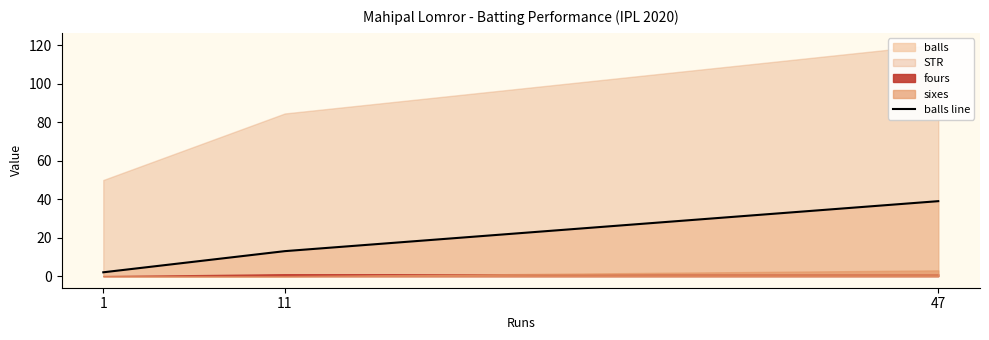

What is the difference between the values at 1 and 47?

37